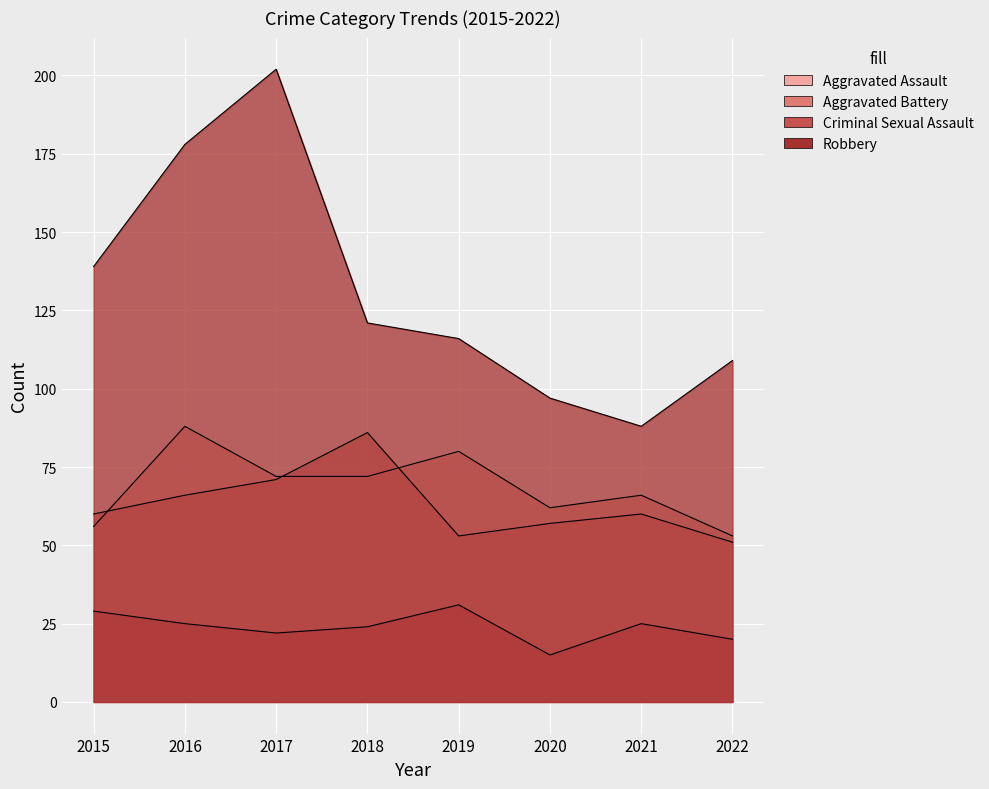

True or false: Robbery and Aggravated Assault cross at least once.

False